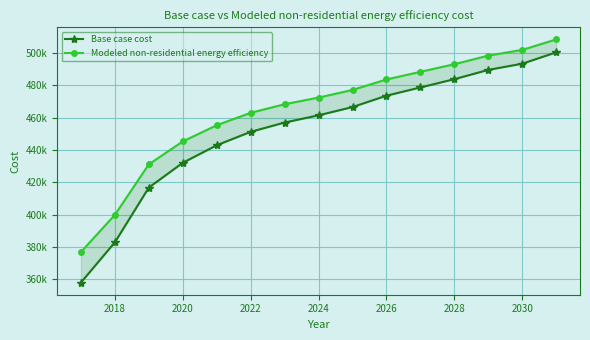

Which series has the largest total across all categories?

Modeled non-residential energy efficiency